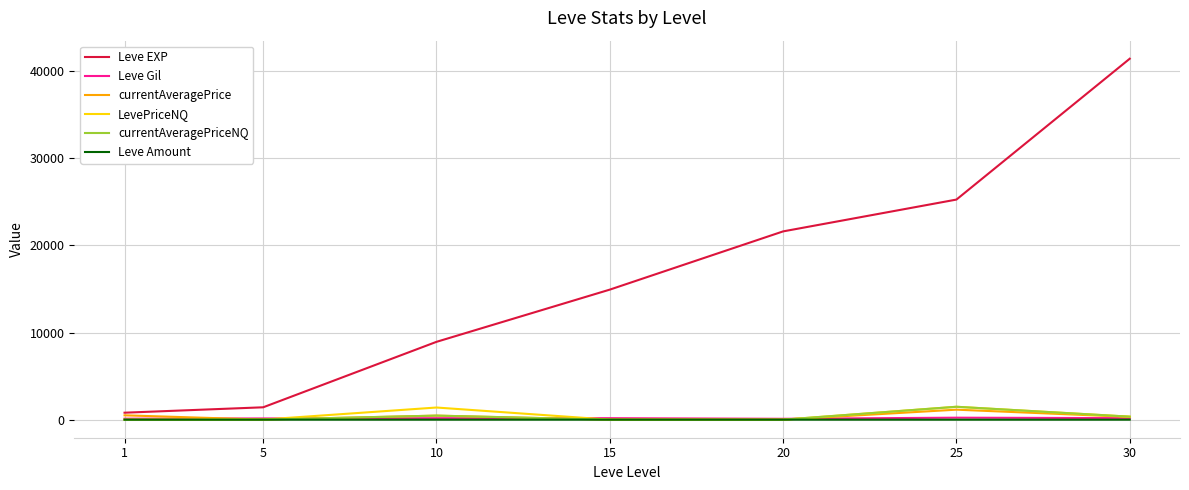

How many Leve Amount values are between 1 and 3?

7